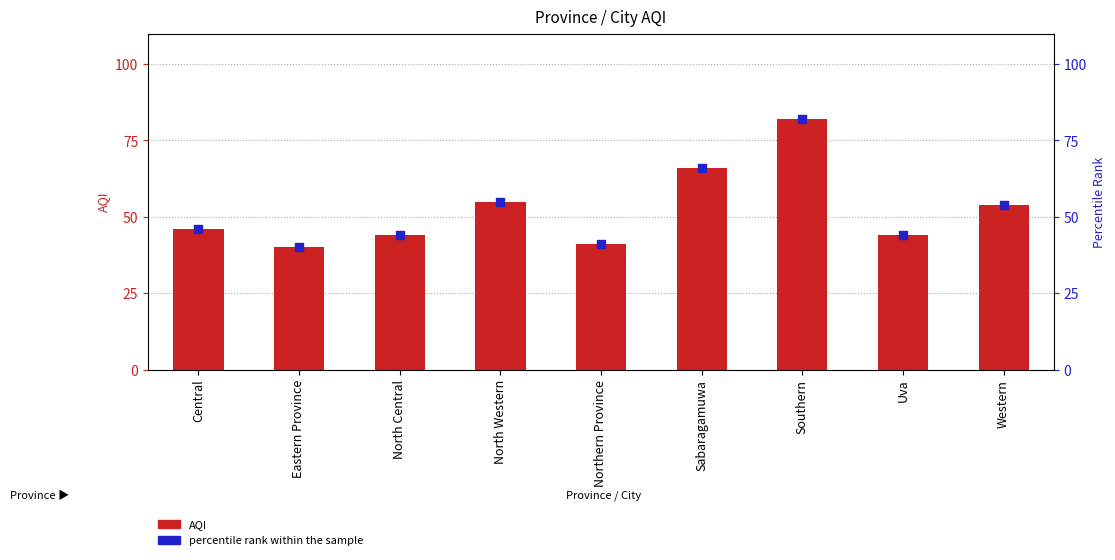

Which series has the largest total across all categories?

AQI